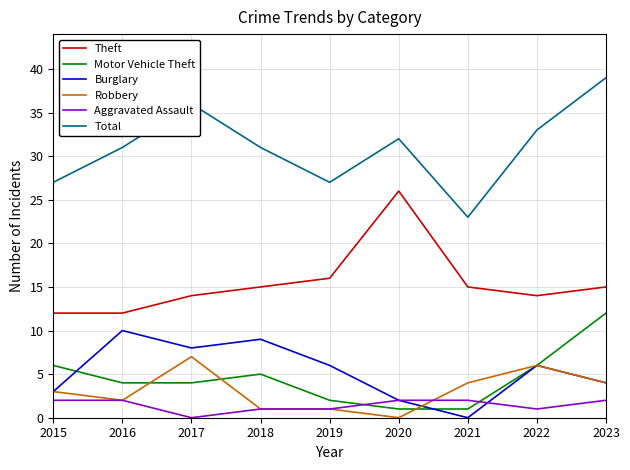

Between 2015 and 2022, which series saw the biggest shift?

Total